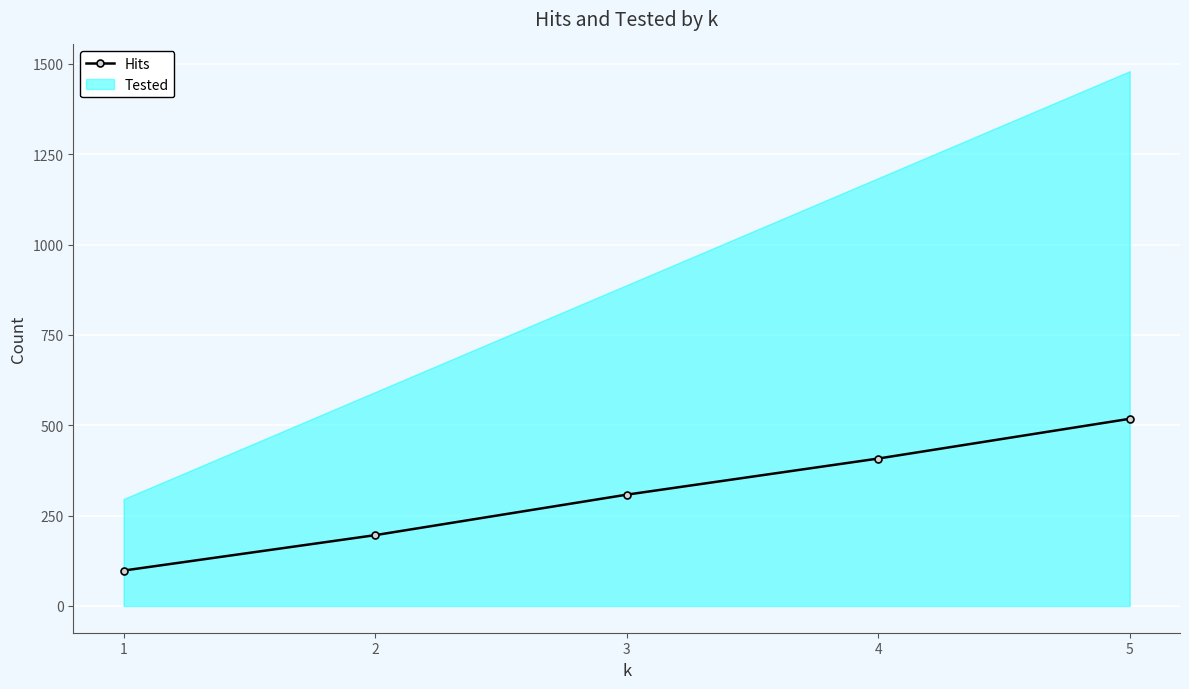

The chart shows a value of 195 at 3. True or false?

False